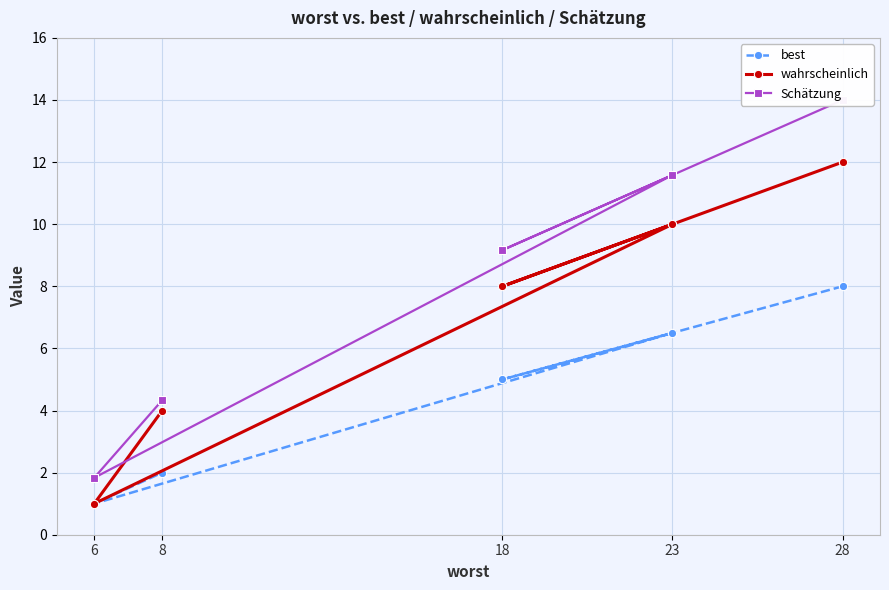

Which series changed the most between 18 and 6?

Schätzung